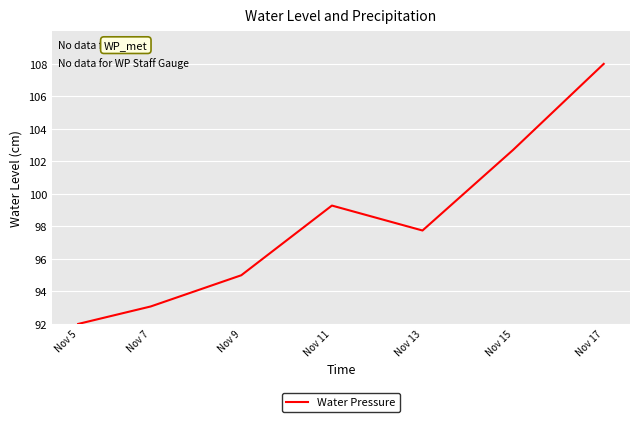

How many interior local peaks (higher than both neighbors) does the data have?

1